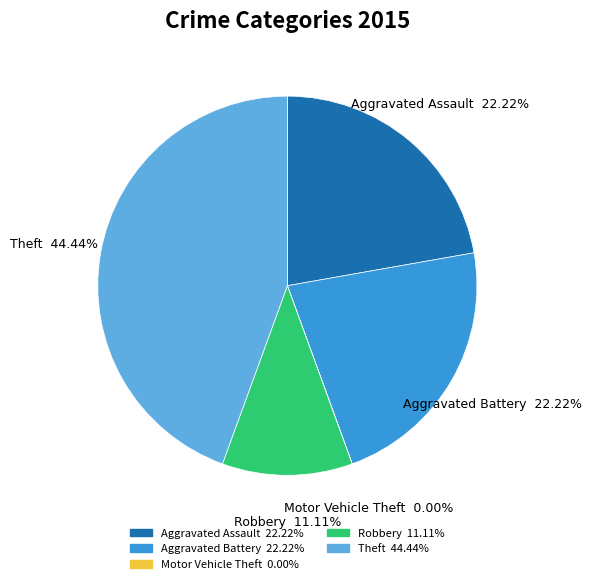

Do Aggravated Assault and Aggravated Battery together represent more than half of the pie?

No